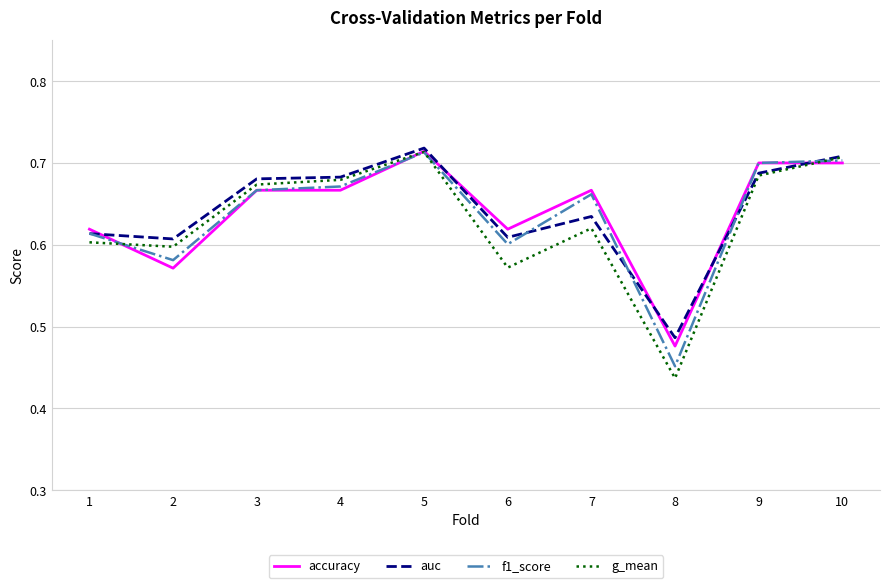

The value of g_mean at 4 is 0.9. True or false?

False